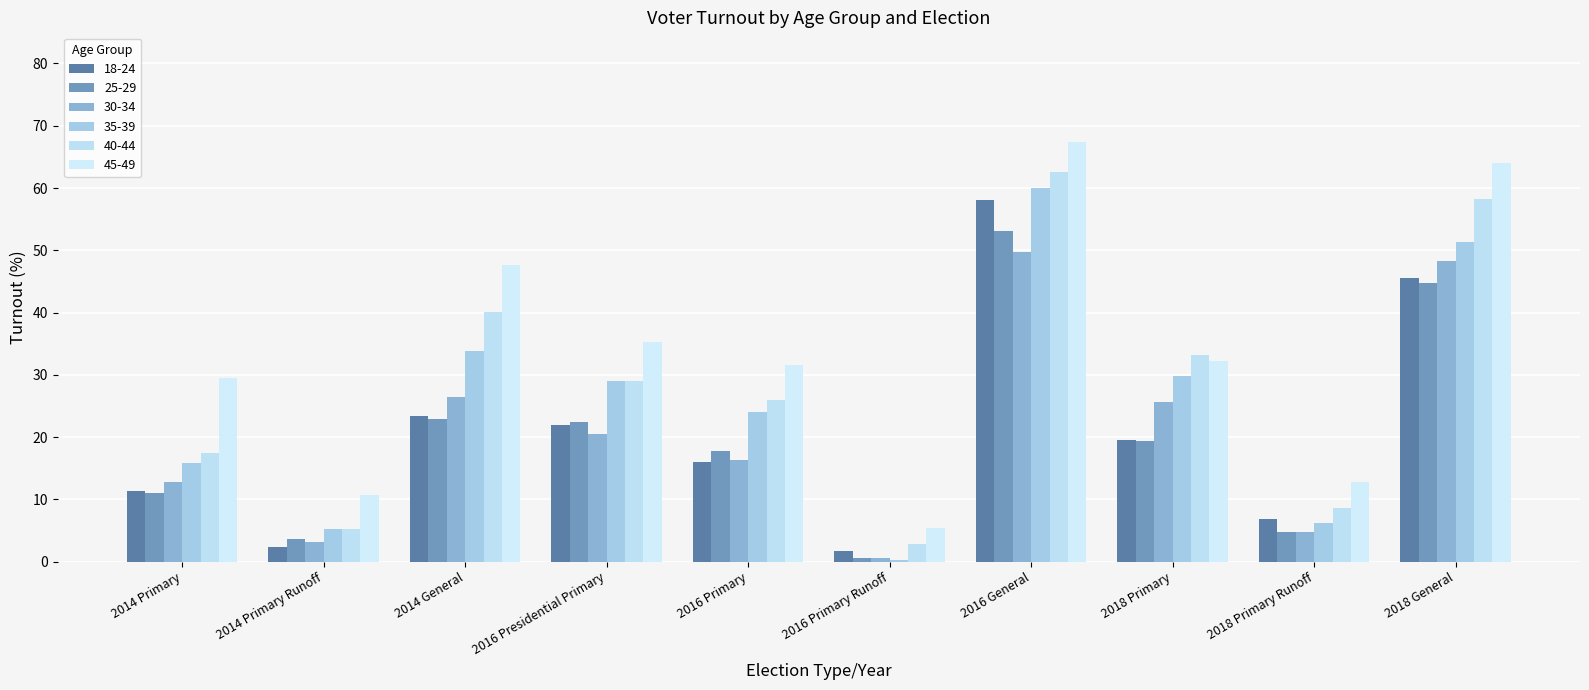

At how many categories does at least one series exceed 16?

7